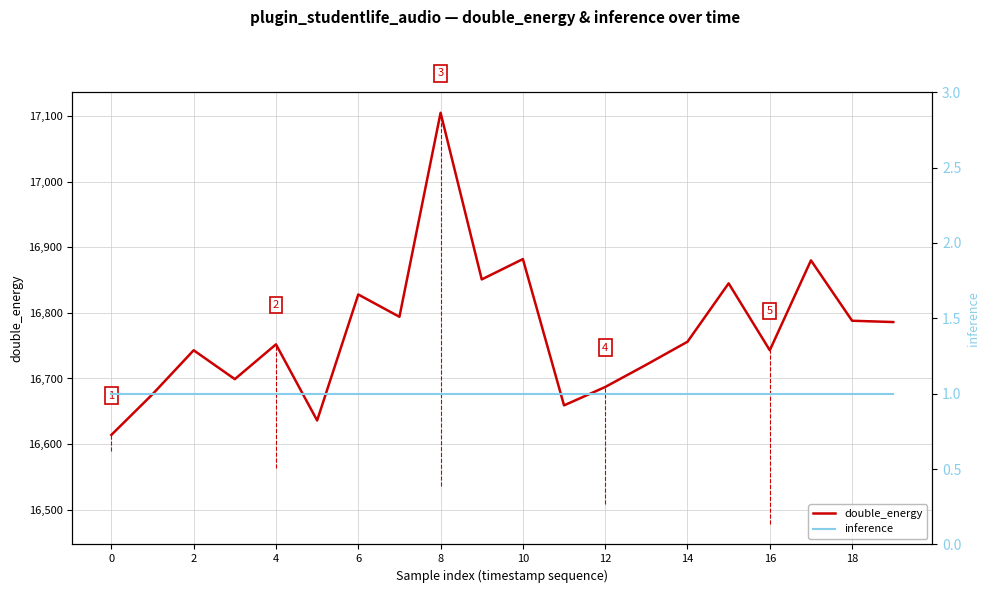

True or false: double_energy and inference intersect in this chart.

False